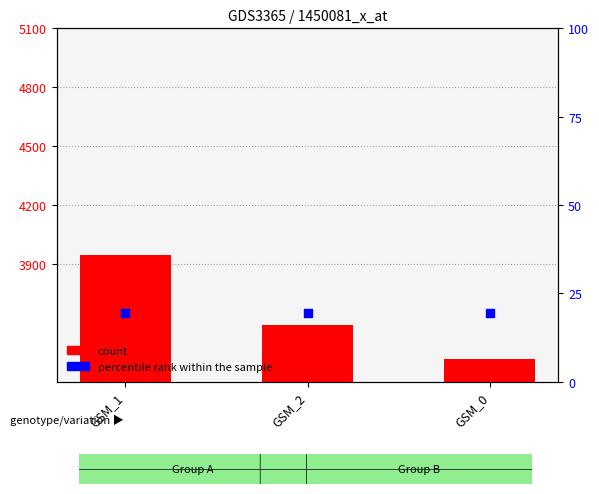

What are all the series names shown in the legend?

count, percentile rank within the sample